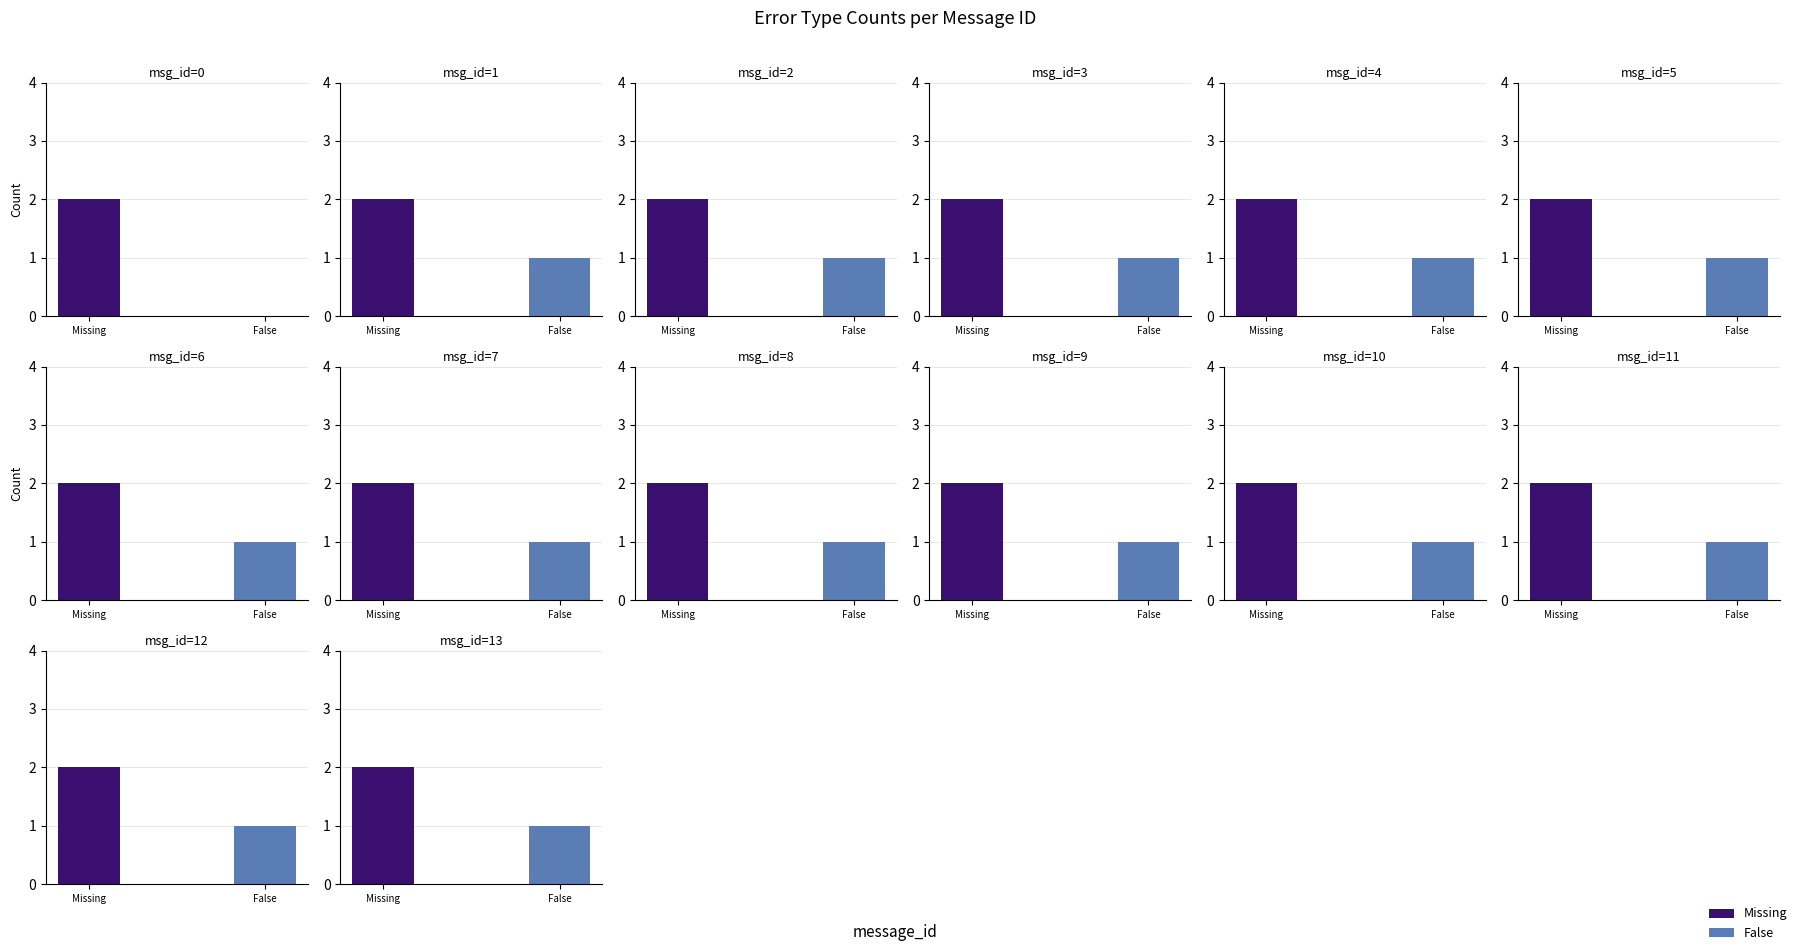

What are all the series names shown in the legend?

Missing, False